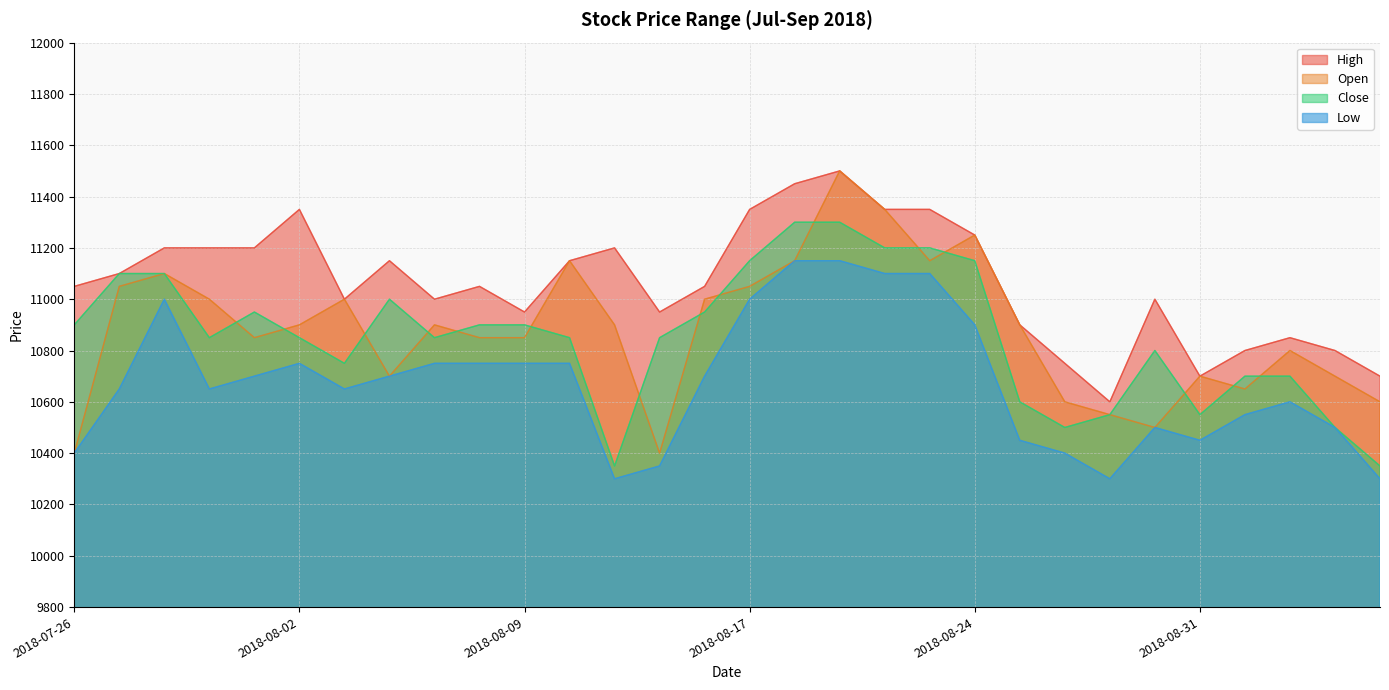

Which series has the largest range (max minus min)?

Open